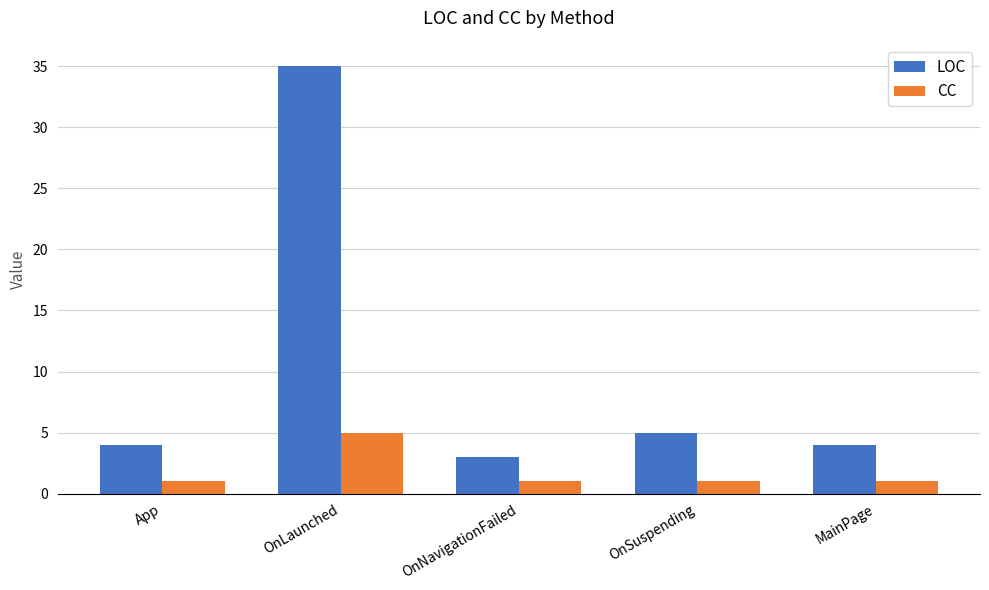

At how many categories does at least one series exceed 10?

1